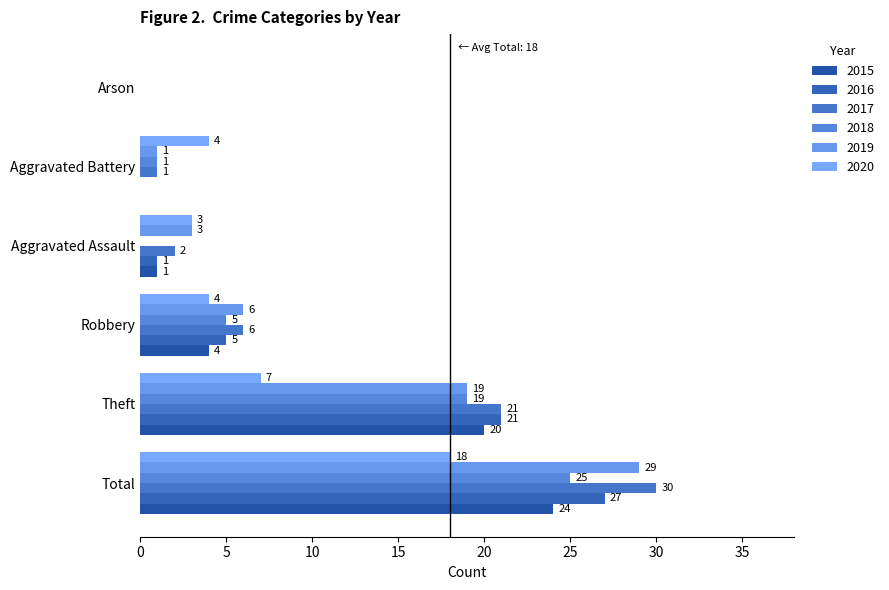

Count the number of categories in the chart.

6